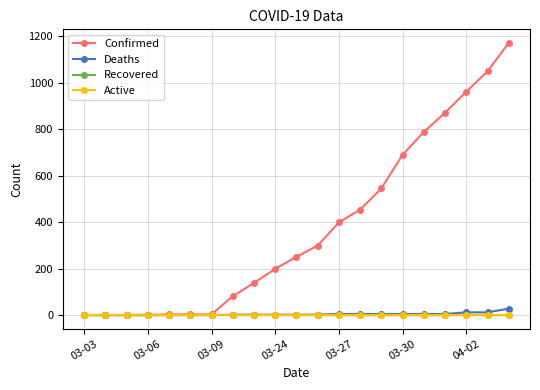

Which series has the widest spread of values?

Confirmed